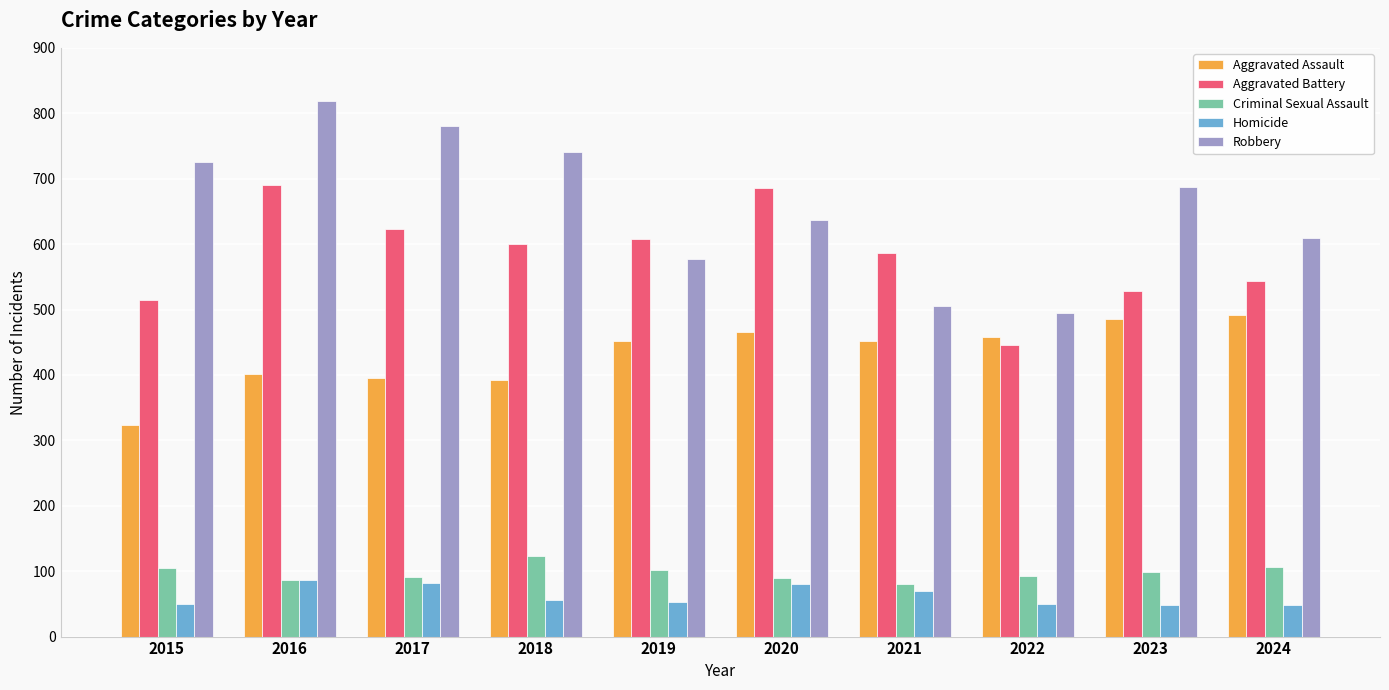

What is the spread (max minus min) of values at 2020?

605